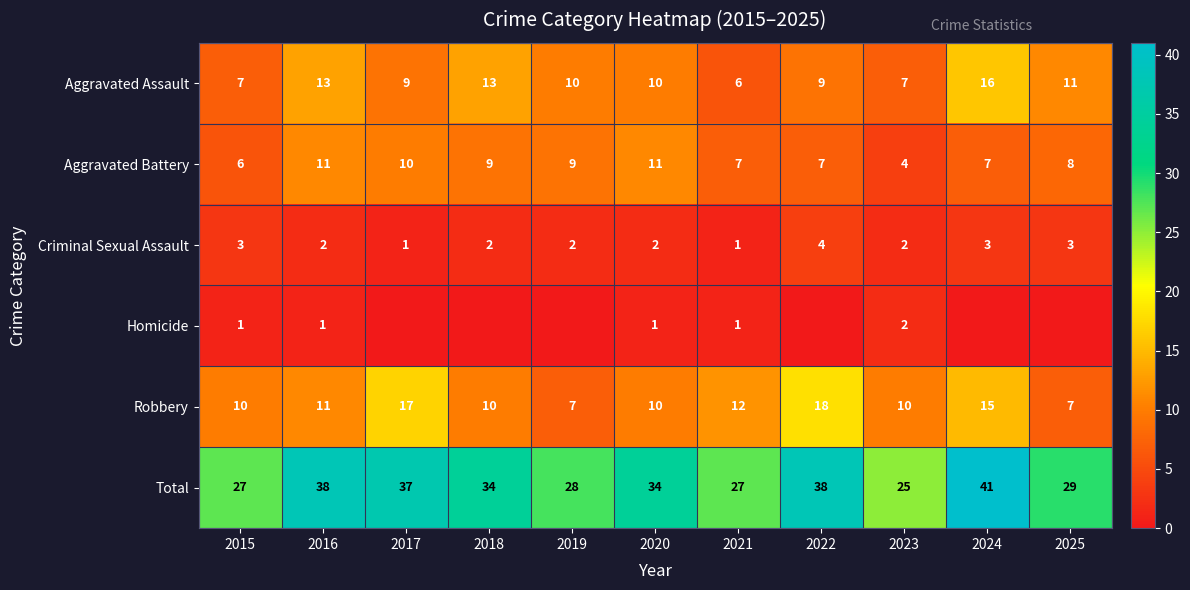

Is the value of Aggravated Battery at 2020 greater than the value of Aggravated Assault at 2016?

No